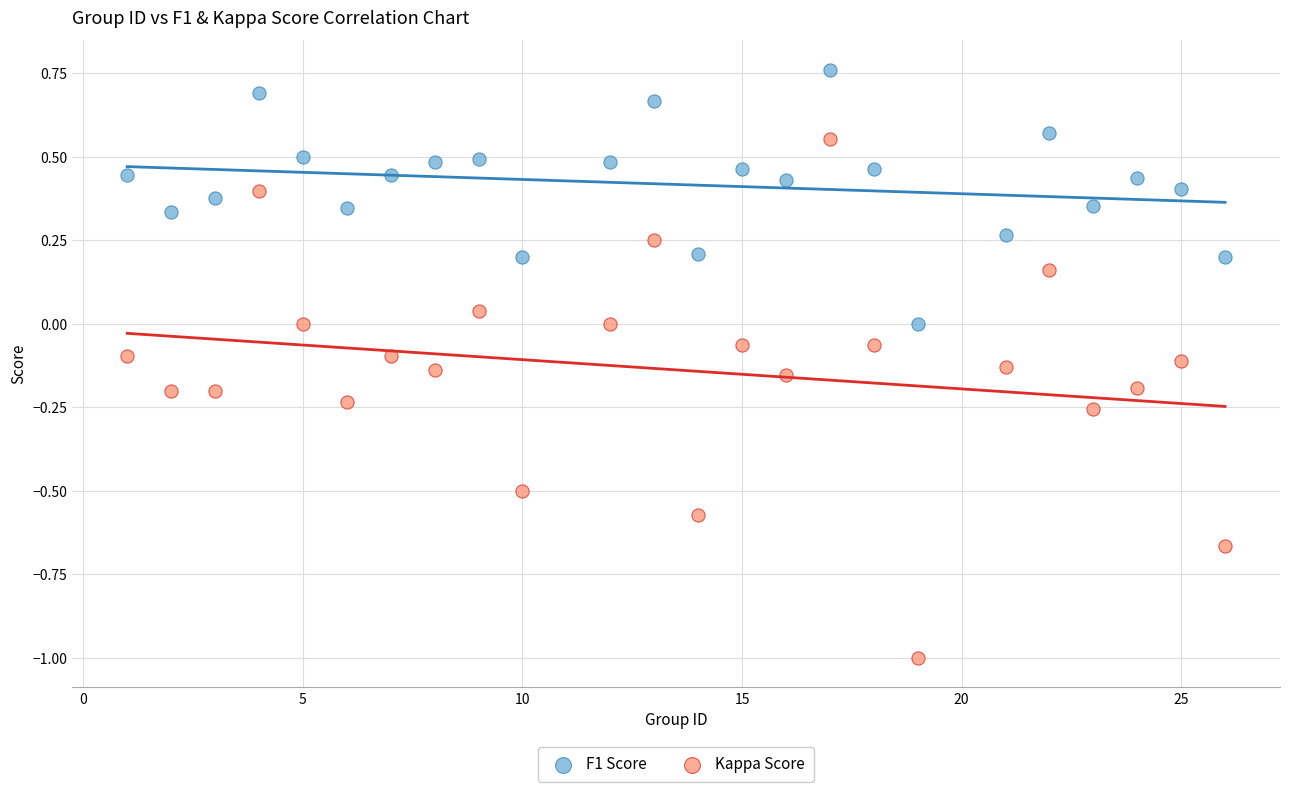

Across all data points, what is the range of X values (max minus min)?

25.0